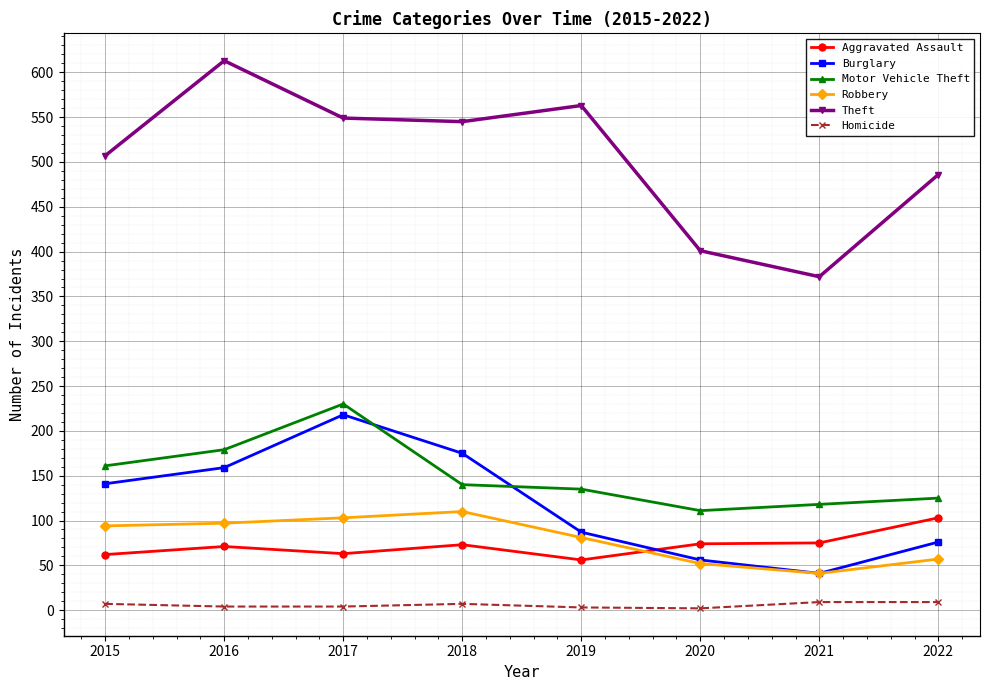

Which series has the largest total across all categories?

Theft